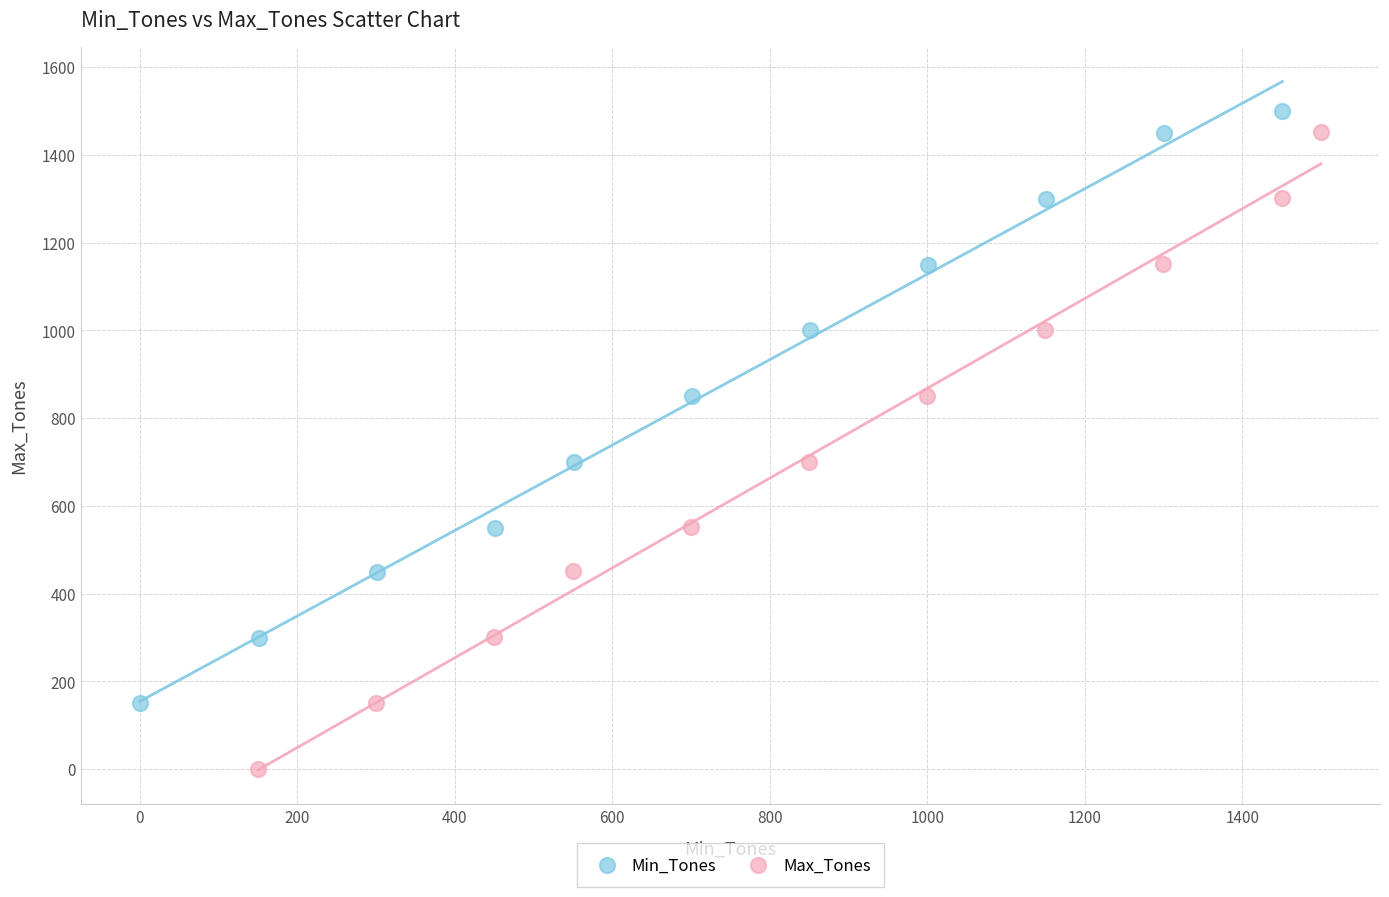

Which series reaches the minimum Y coordinate?

Max_Tones